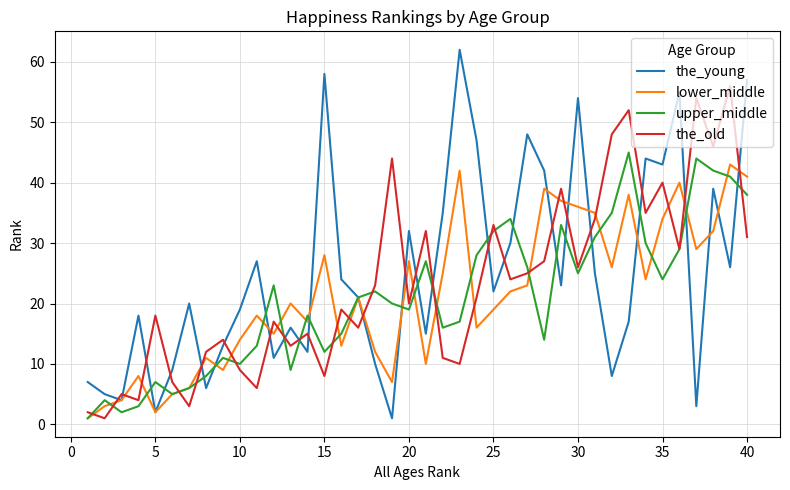

List the series in order of their peak value, highest first.

the_young, the_old, upper_middle, lower_middle